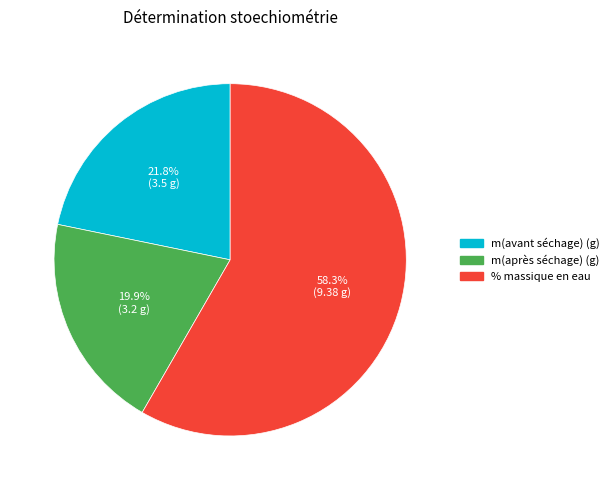

True or false: % massique en eau accounts for 72% of the total.

False